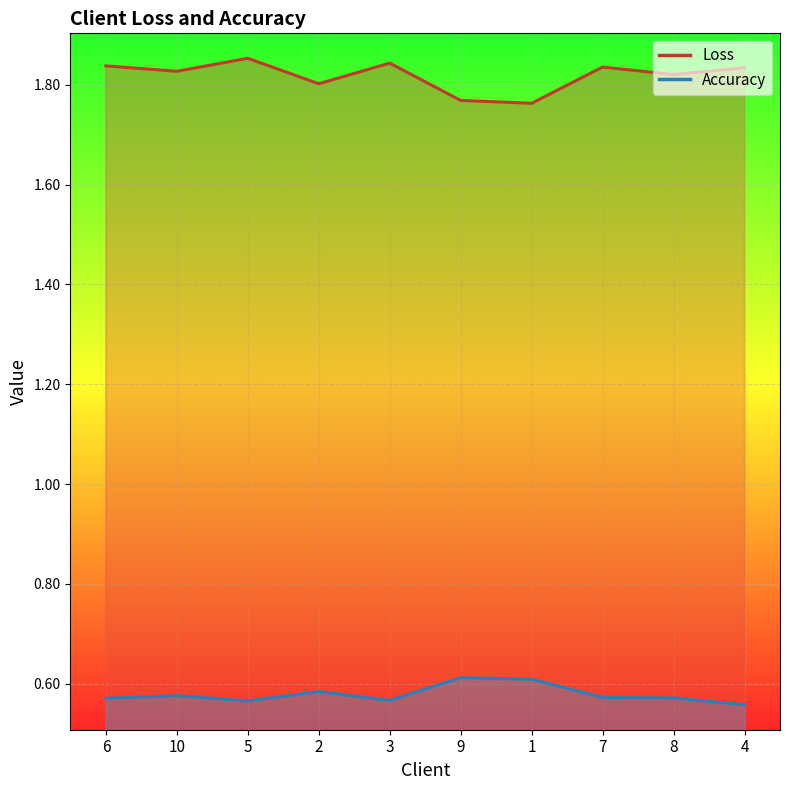

Between 10 and 6, which is larger?

6